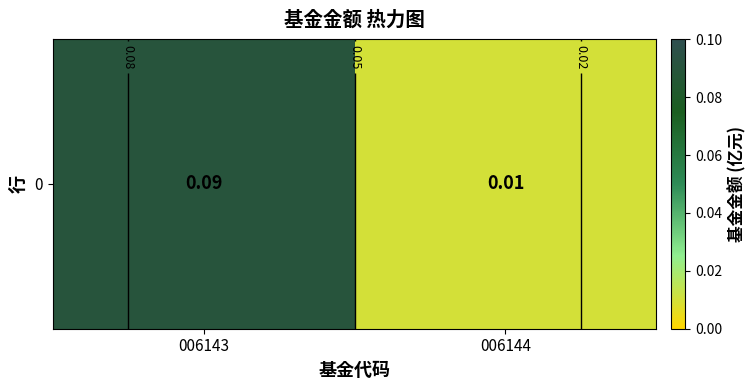

At which category does the chart reach its peak across all series?

006143